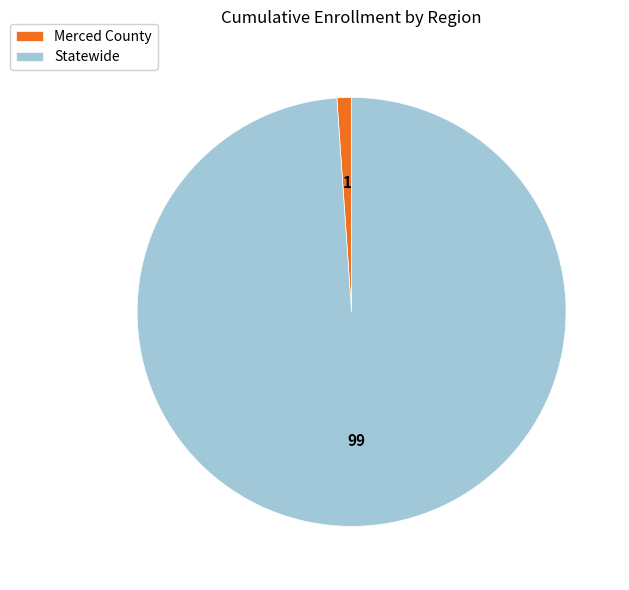

What is the smallest slice in the pie chart?

Merced County